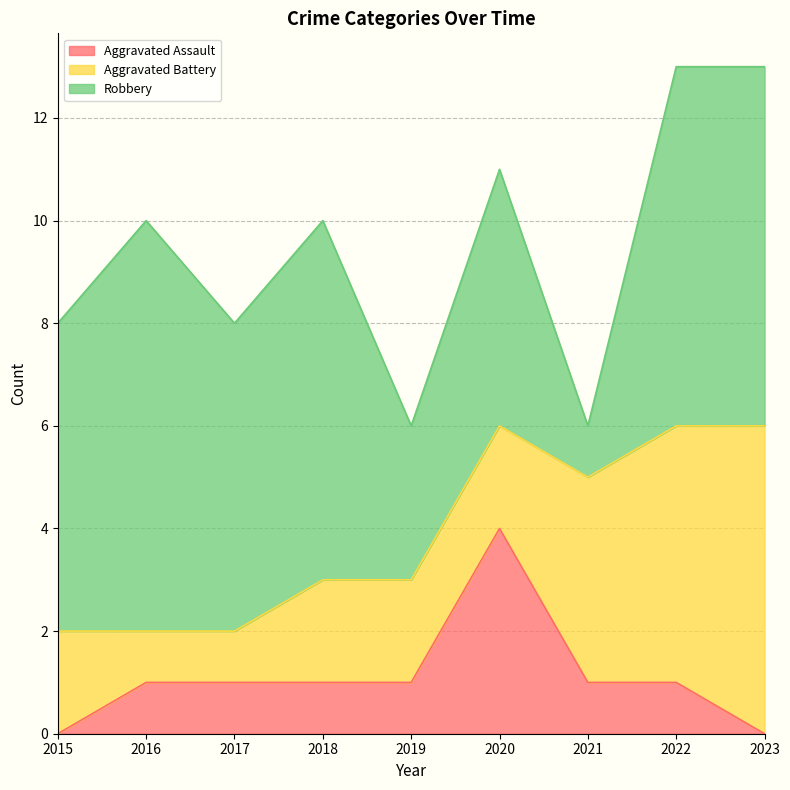

How many interior local peaks does the Aggravated Assault series have?

1